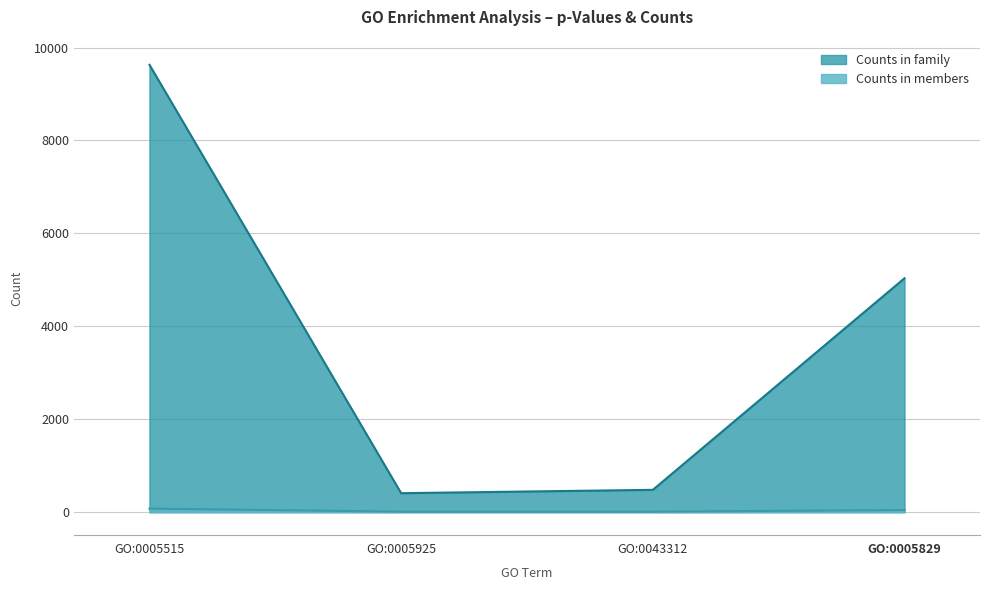

List the series in order of their peak value, highest first.

Counts in family, Counts in members